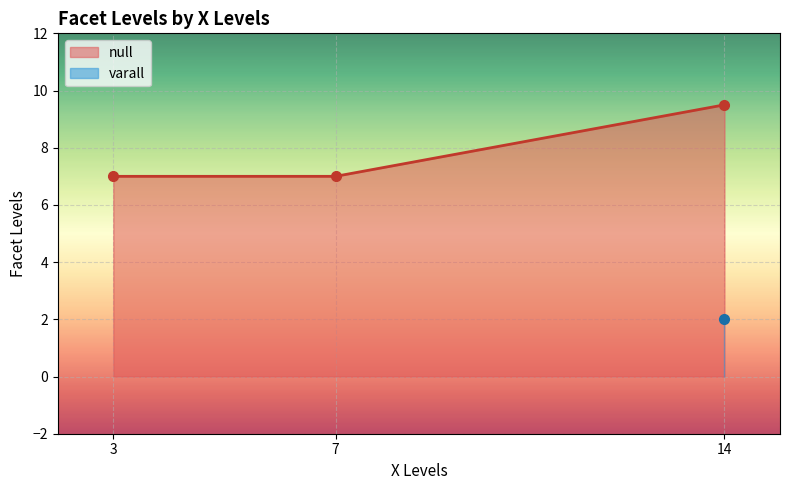

At which label is the value closest to 6?

7